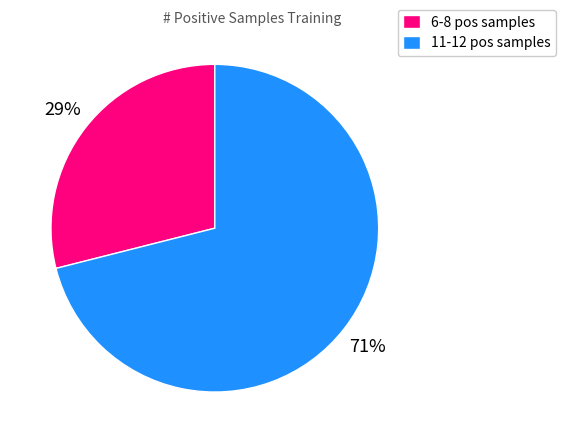

Is there any slice that represents more than half of the pie?

Yes